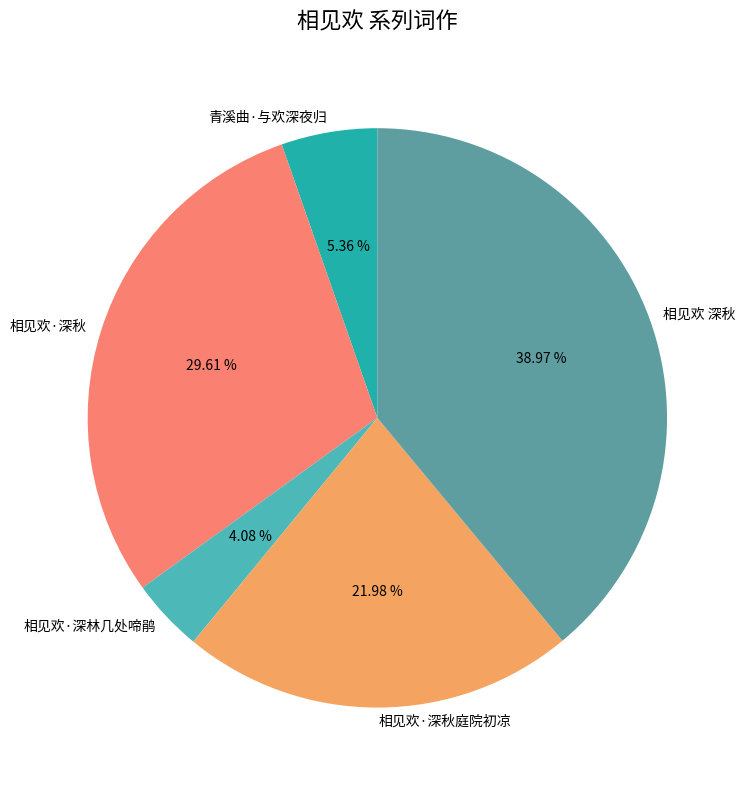

Is the sum of 青溪曲·与欢深夜归 and 相见欢·深秋 greater than half?

No